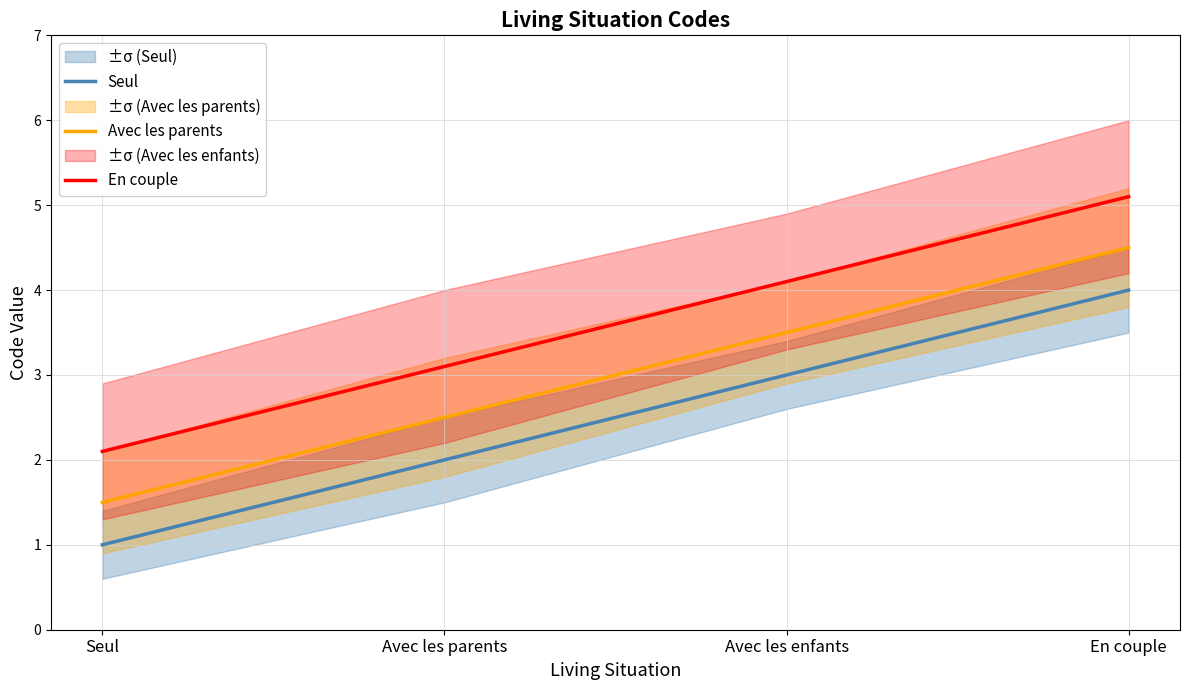

What are all the series names shown in the legend?

Seul, Avec les parents, En couple